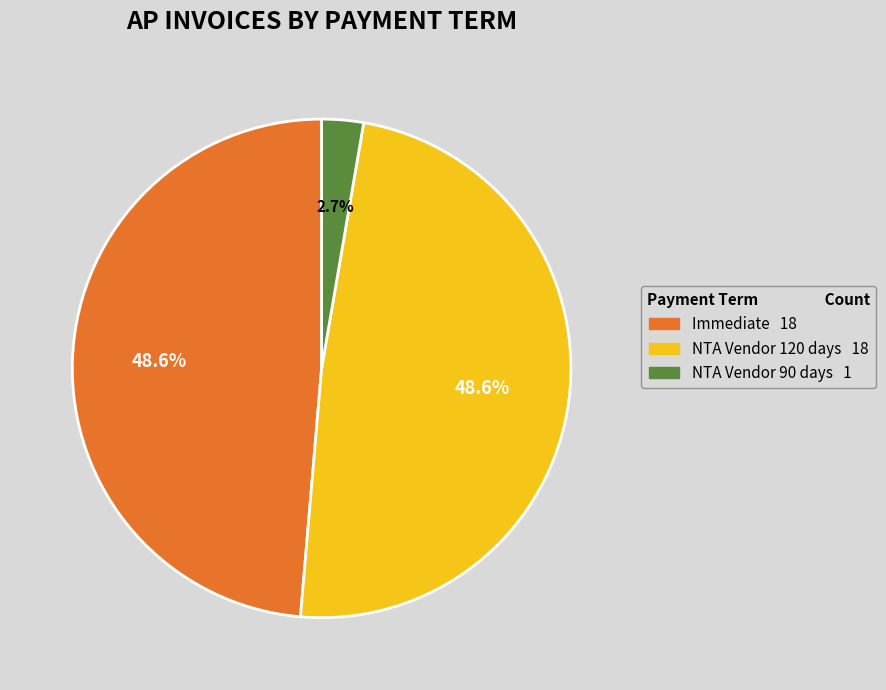

To the nearest percent, what is the combined percentage of NTA Vendor 90 days and Immediate?

51%